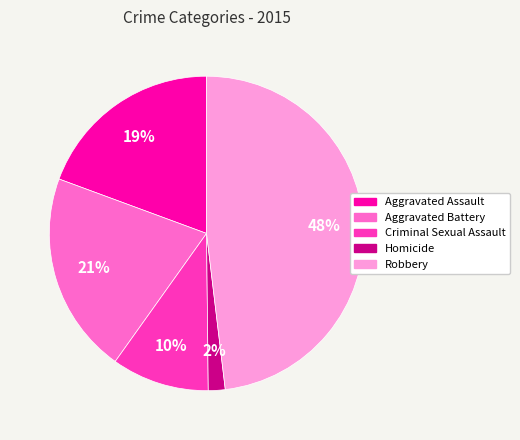

Rank the categories by value from highest to lowest.

Robbery, Aggravated Battery, Aggravated Assault, Criminal Sexual Assault, Homicide